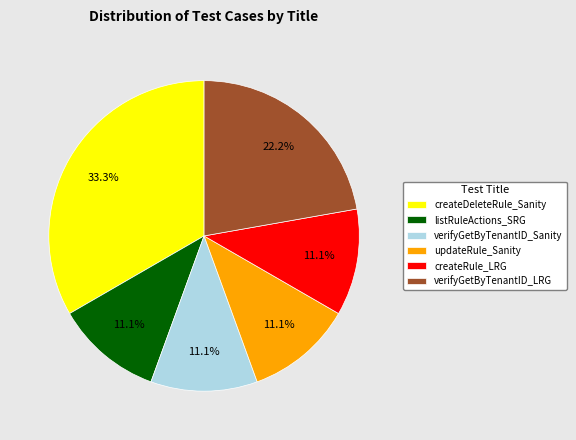

Count the number of slices in the pie.

6